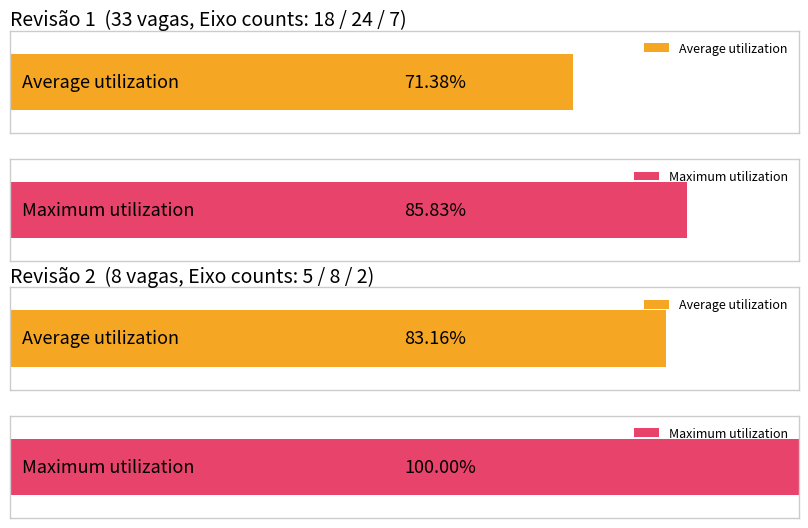

Reading left to right, list all the values displayed in this chart.

Average utilization: Eixo 1 (Count=18)=71.4	Eixo 2 (Count=24)=83.2
Maximum utilization: Eixo 1 (Count=18)=85.8	Eixo 2 (Count=24)=100.0